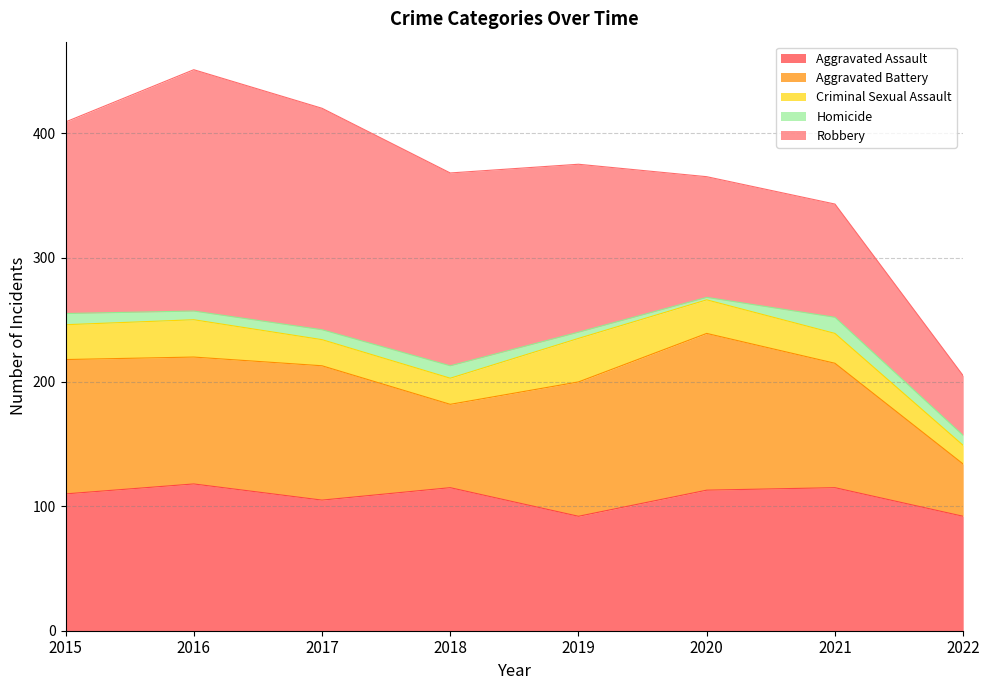

At how many categories does at least one series exceed 42?

8